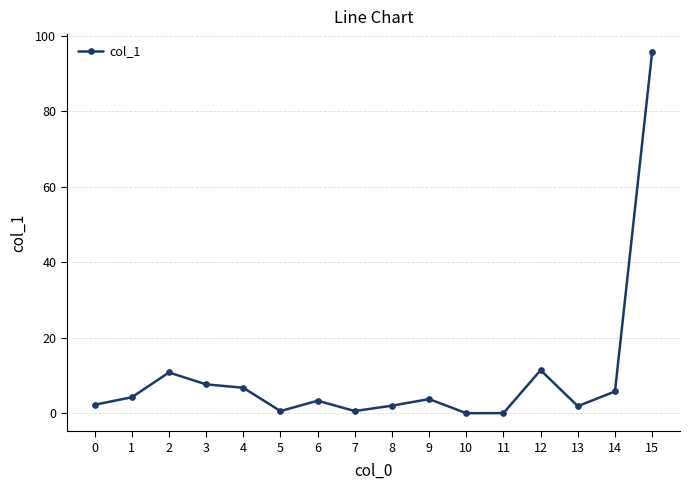

True or false: the data shows 2.2 at 3.

False